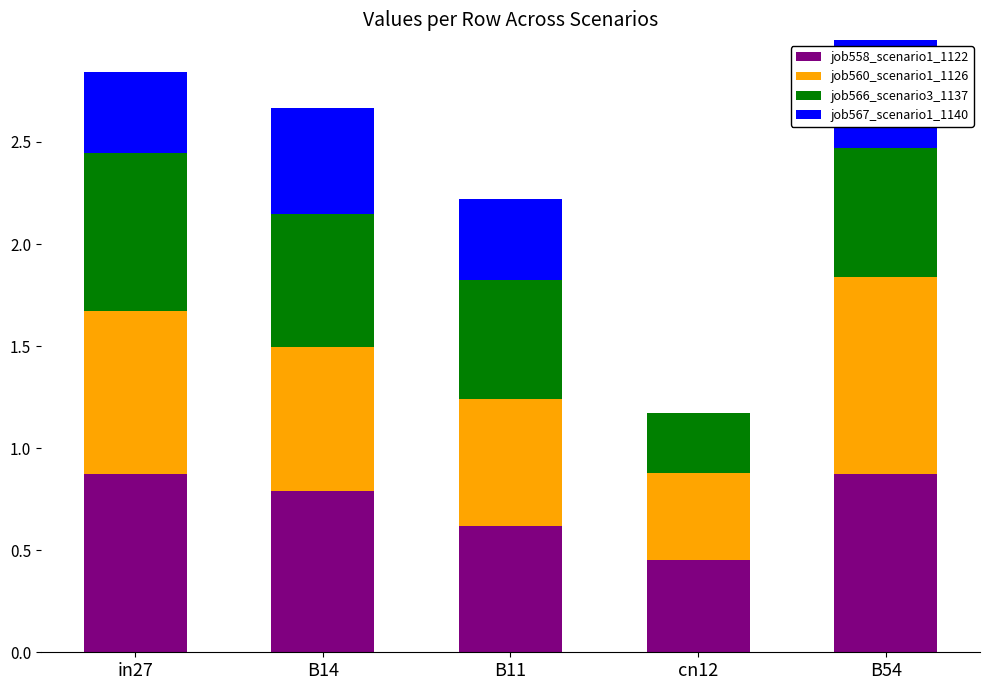

What are all the series names shown in the legend?

job558_scenario1_1122, job560_scenario1_1126, job566_scenario3_1137, job567_scenario1_1140